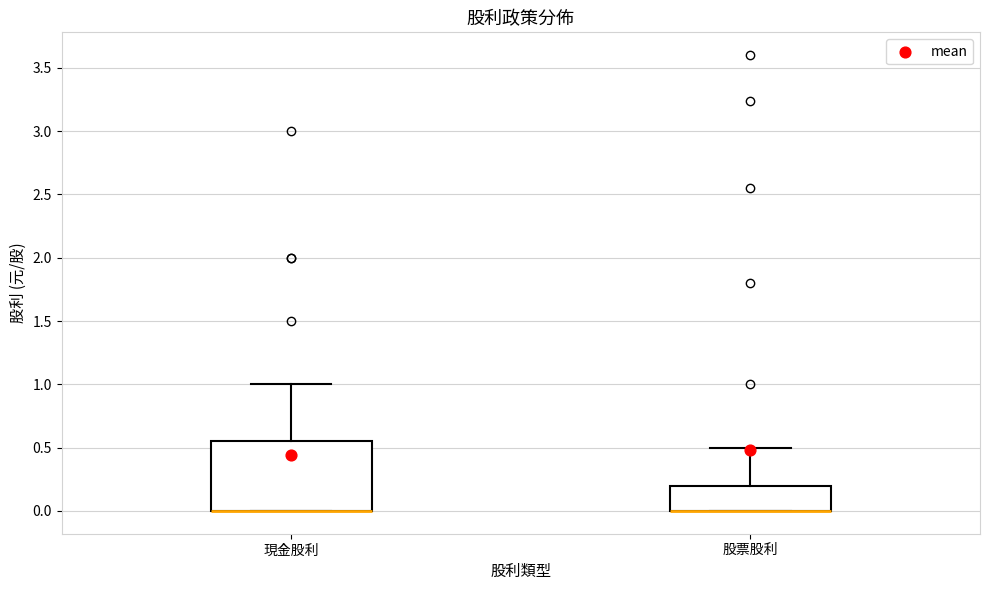

Comparing the boxes themselves (not the whiskers), which one is the tallest?

現金股利